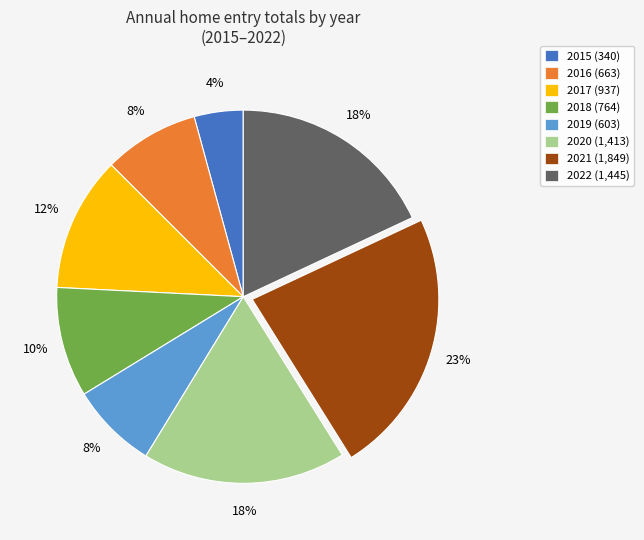

To the nearest percent, what portion does 2021 represent?

23%